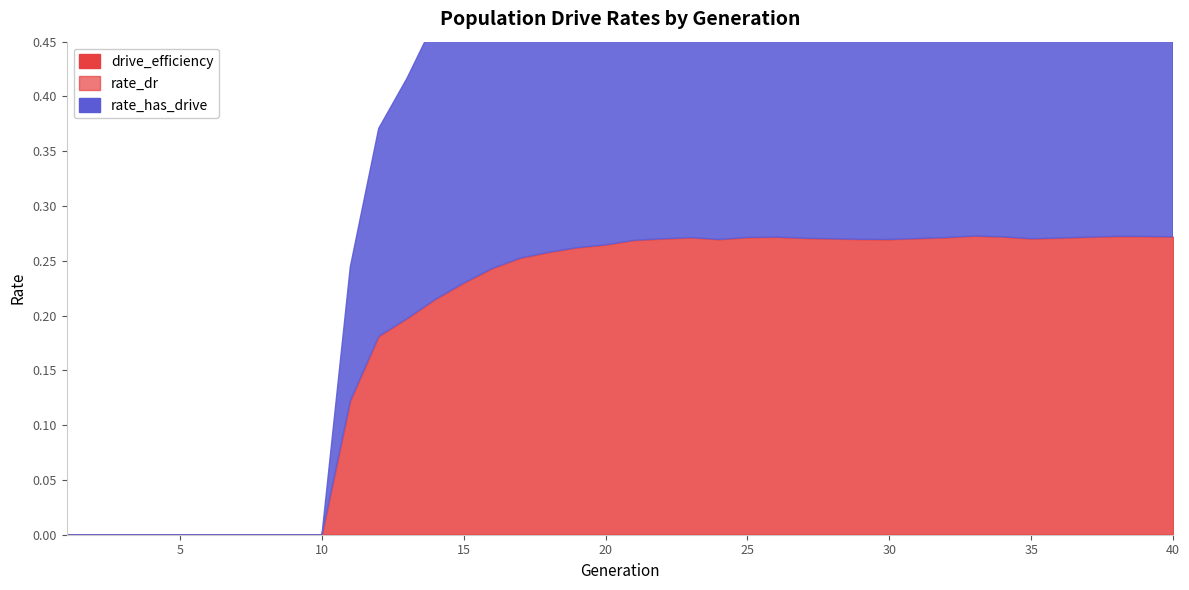

Rank the series at 30 from lowest to highest value.

drive_efficiency, rate_dr, rate_has_drive